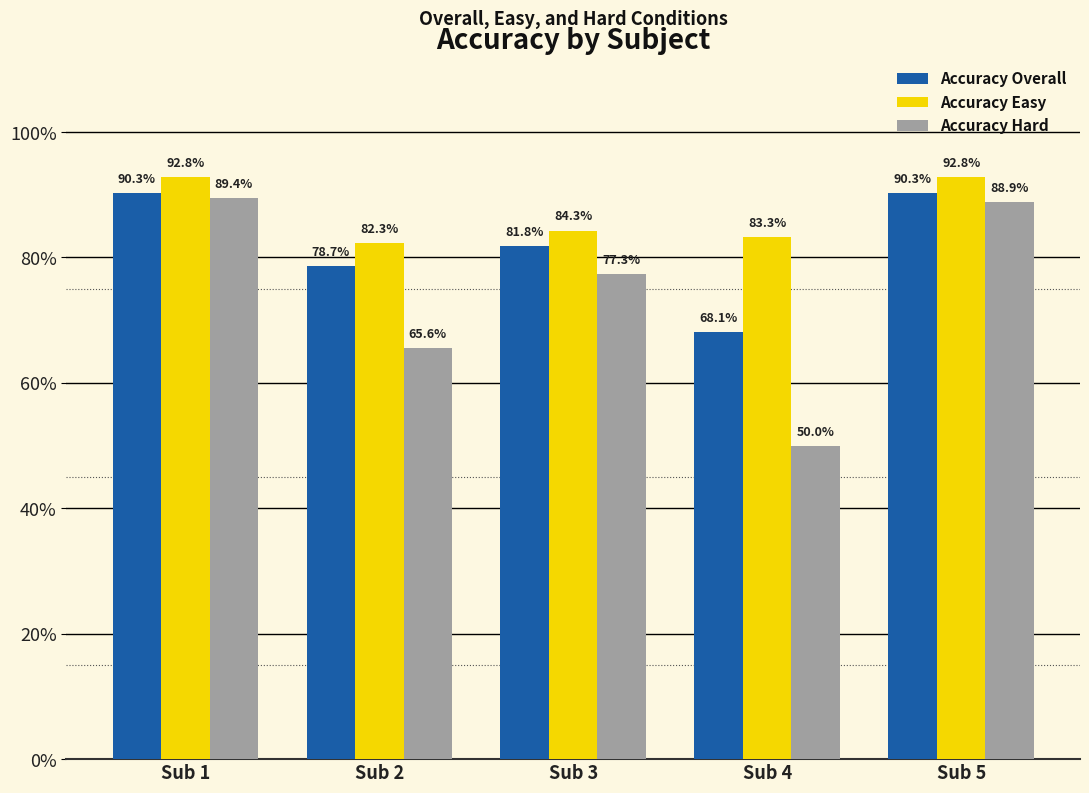

Reading left to right, what are all the values shown in this chart?

Accuracy Overall: 0.9	0.8	0.8	0.7	0.9
Accuracy Easy: 0.9	0.8	0.8	0.8	0.9
Accuracy Hard: 0.9	0.7	0.8	0.5	0.9